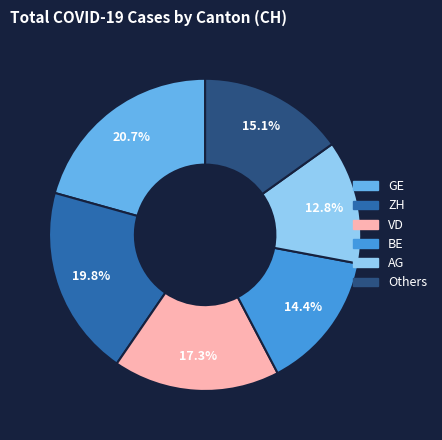

Does any single category account for the majority?

No